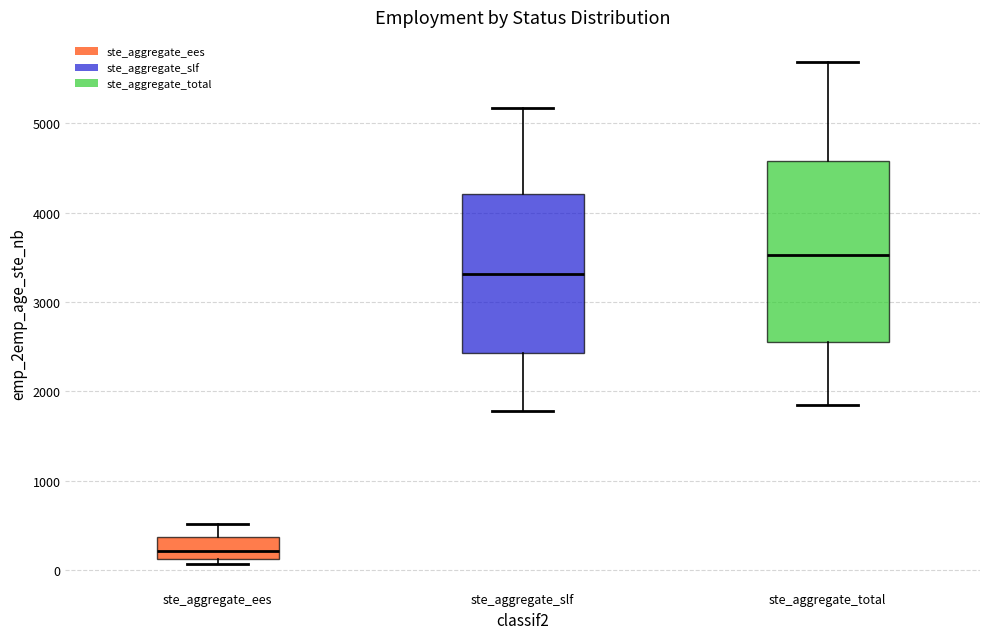

Reading left to right, read every box against the y-axis: the position of its median line, the range the box covers, and the ends of its whiskers. The values are not printed on the chart, so give them approximately, as read against the axis.

ste_aggregate_ees: median 200, box 100 to 400, whiskers 100 (just below the box's lower edge) to 500
ste_aggregate_slf: median 3300, box 2400 to 4200, whiskers 1800 to 5200
ste_aggregate_total: median 3500, box 2600 to 4600, whiskers 1900 to 5700